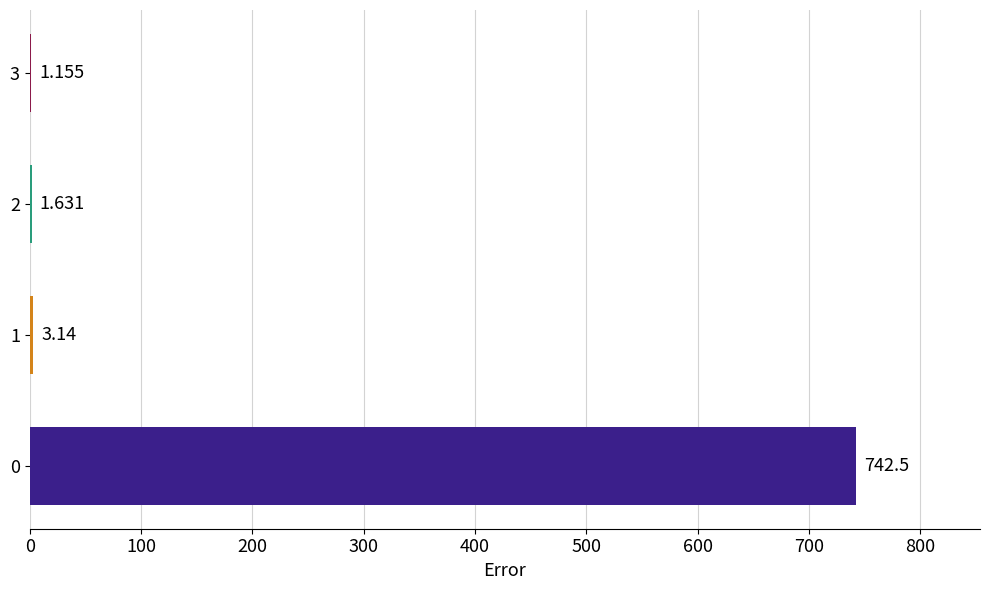

Count the number of values greater than 3.

2